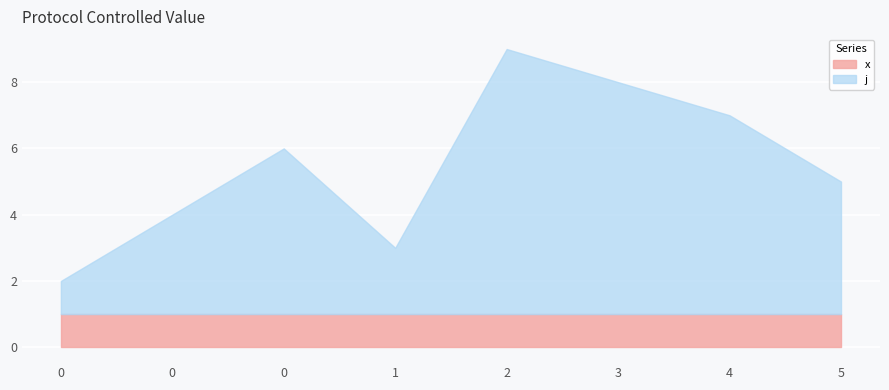

Rank the series at 5 from lowest to highest value.

x, j